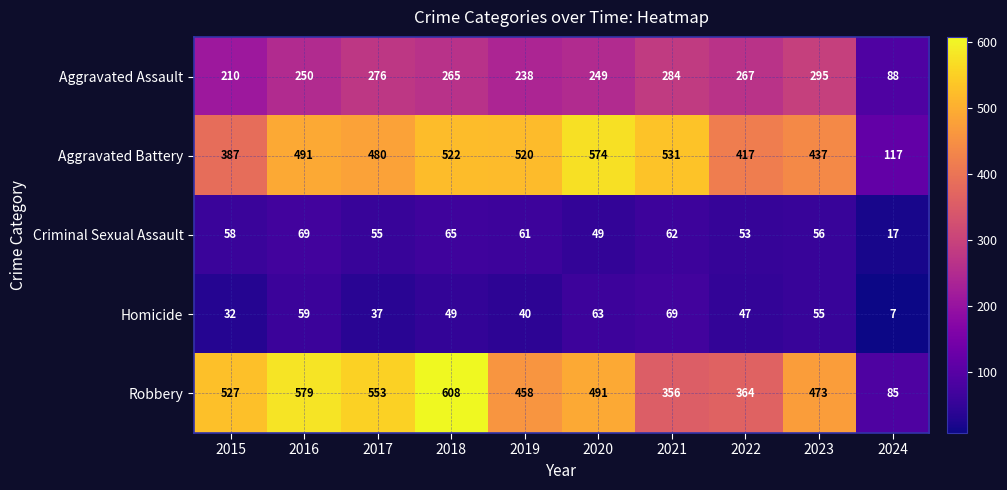

At which label does Homicide reach its minimum?

2024